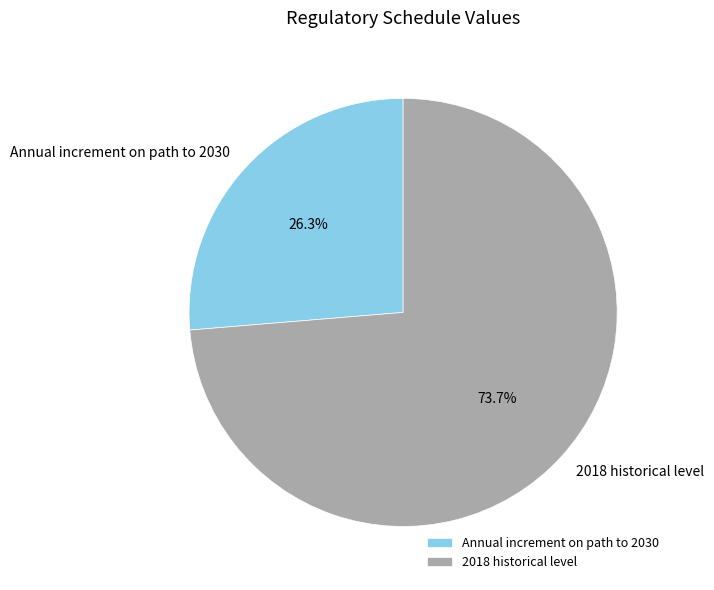

Rank the categories by value from lowest to highest.

Annual increment on path to 2030, 2018 historical level